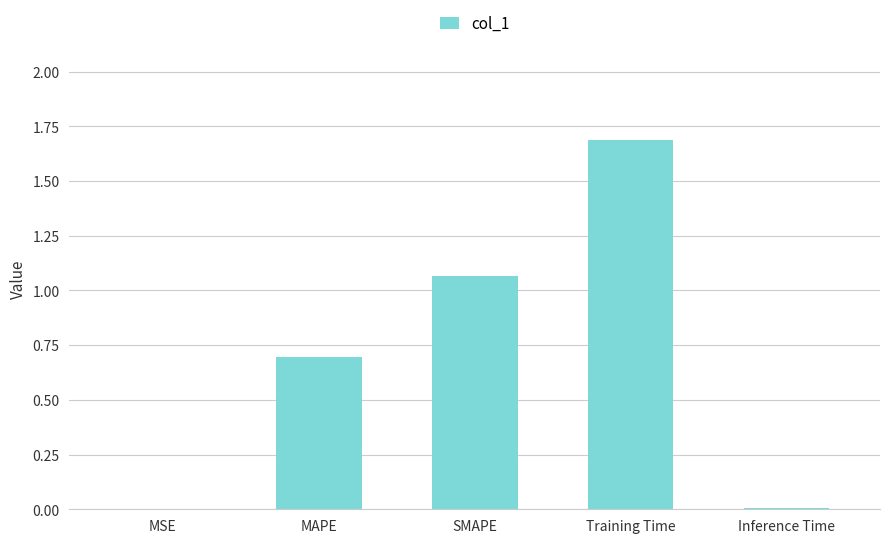

What is the maximum value shown in the chart?

1.7